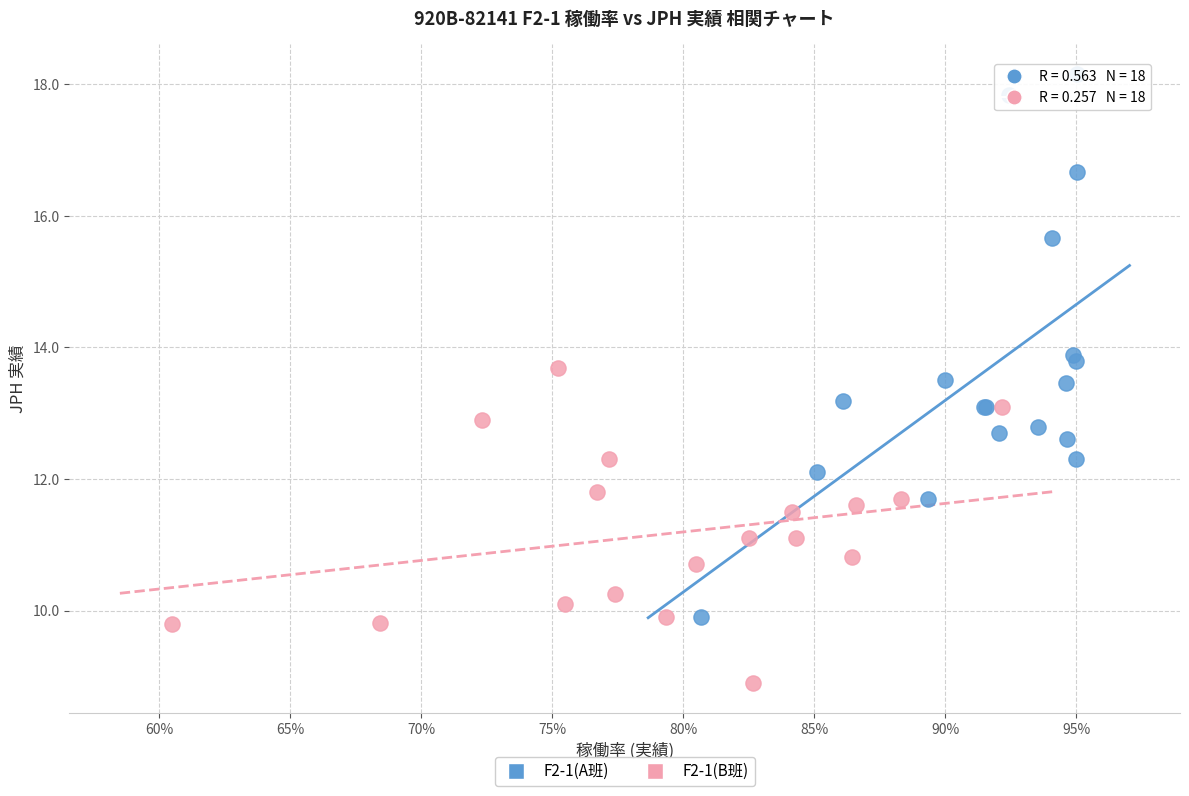

Which series contains the lowest Y value?

F2-1(B班)